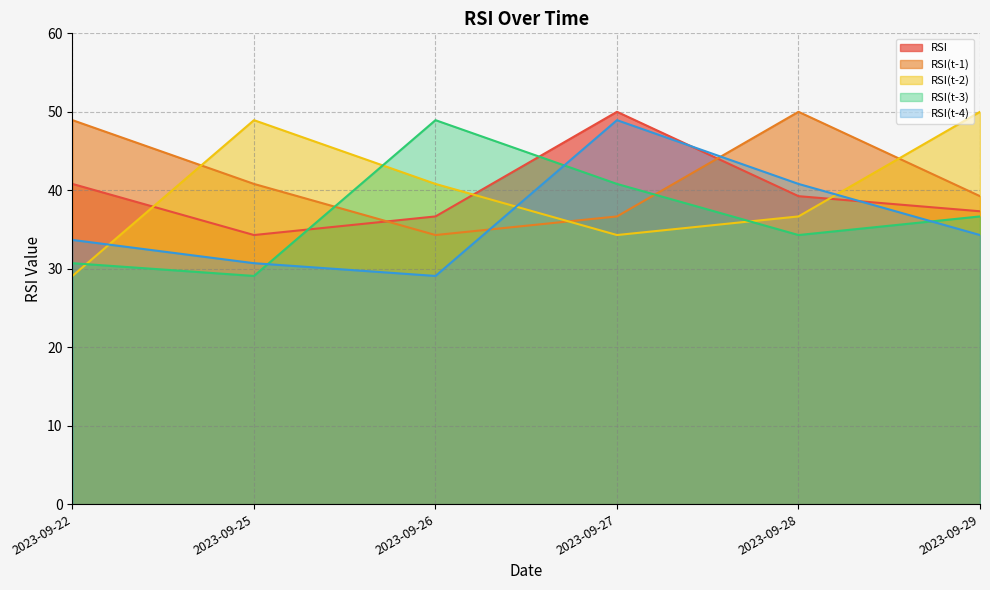

The RSI series shows 49.4 at 2023-09-25. True or false?

False